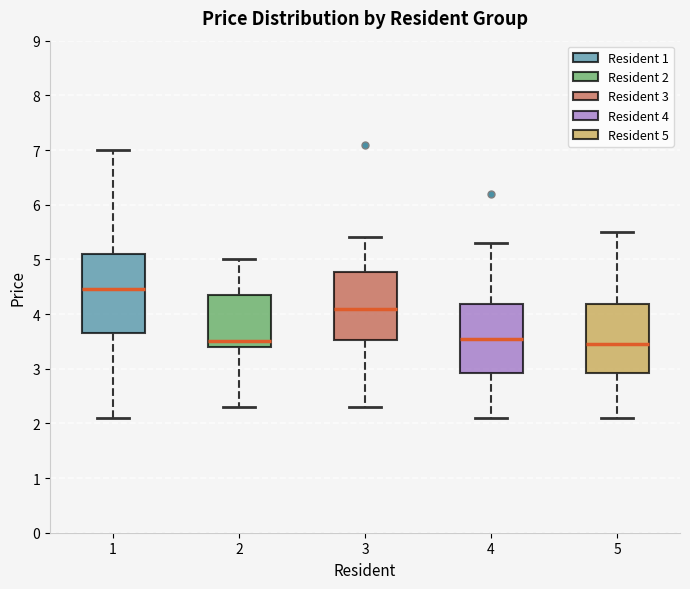

Where is the upper edge of the box at x = 4 on the y-axis? The values are not printed on the chart, so give them approximately, as read against the axis.

4.2